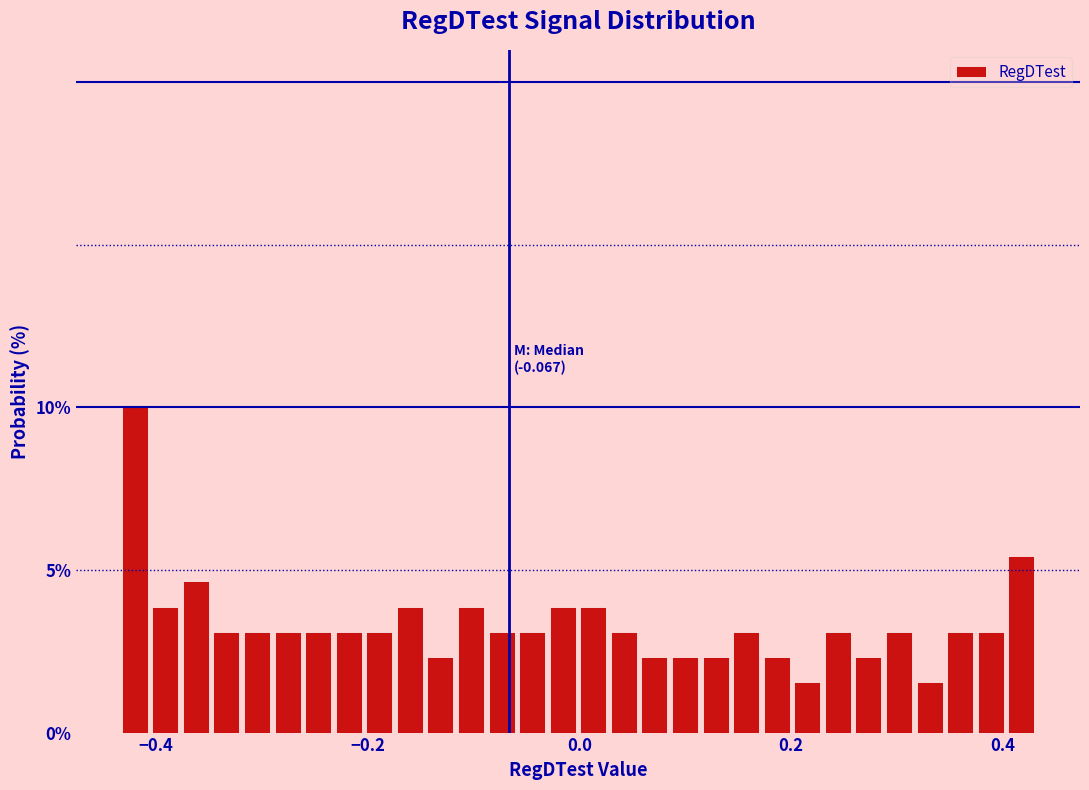

Read against the x-axis, roughly where is the centre of the tallest bar?

-0.42